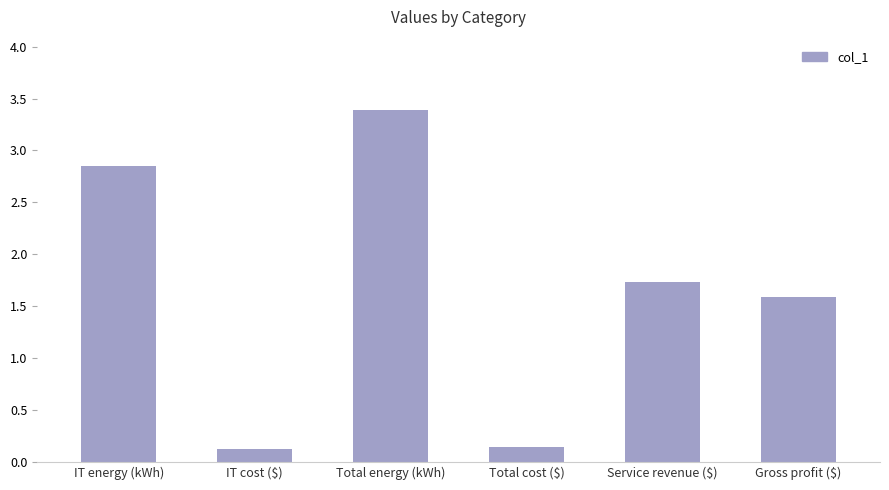

What is the label of the 4th bar from the right?

Total energy (kWh)